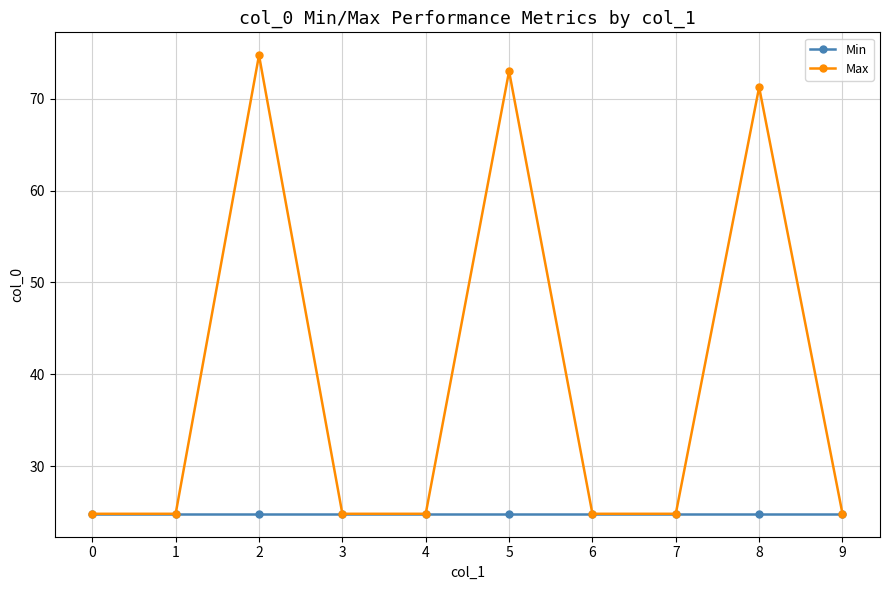

Count the number of categories in the chart.

10